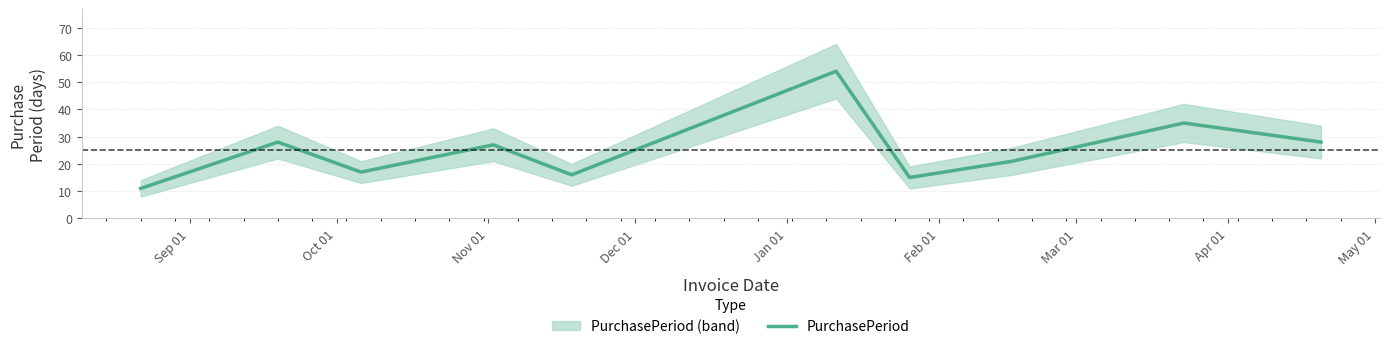

True or false: there are more than 0 points higher than both neighbors.

True